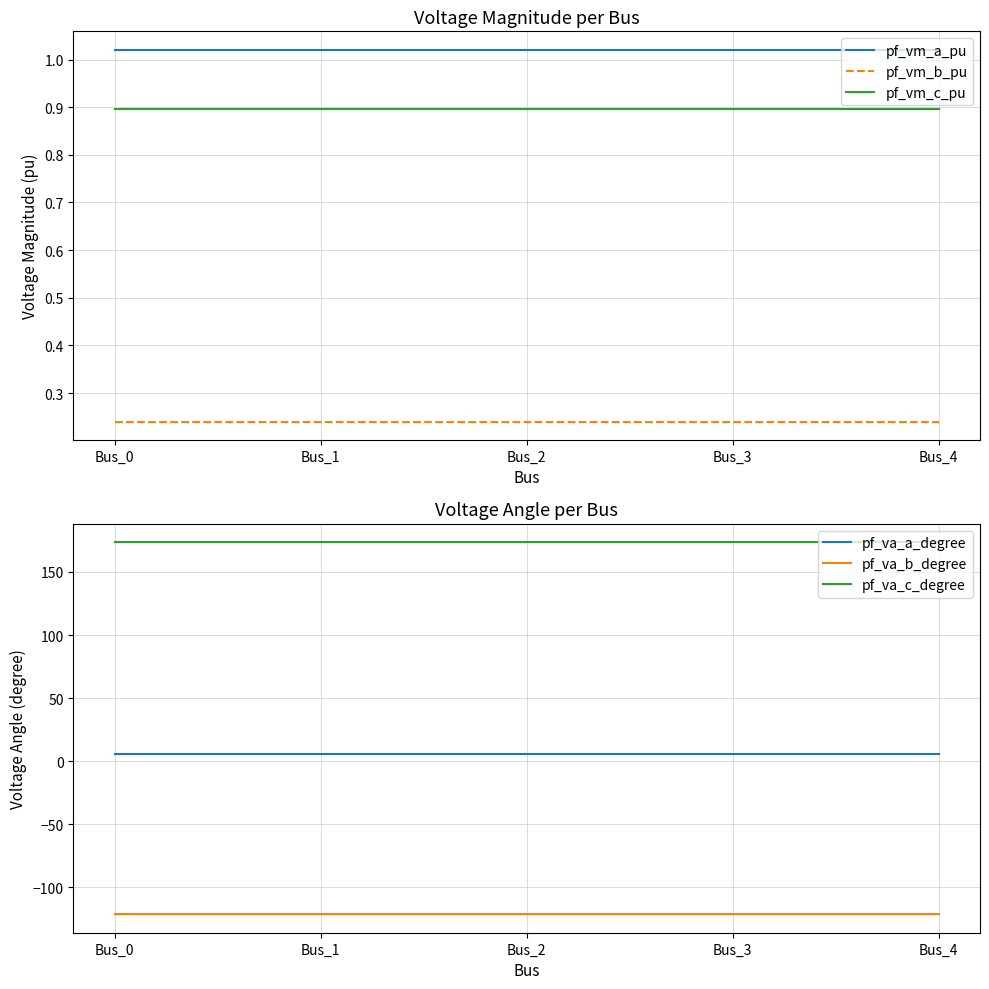

At which label is pf_va_a_degree closest to 5?

Bus_1